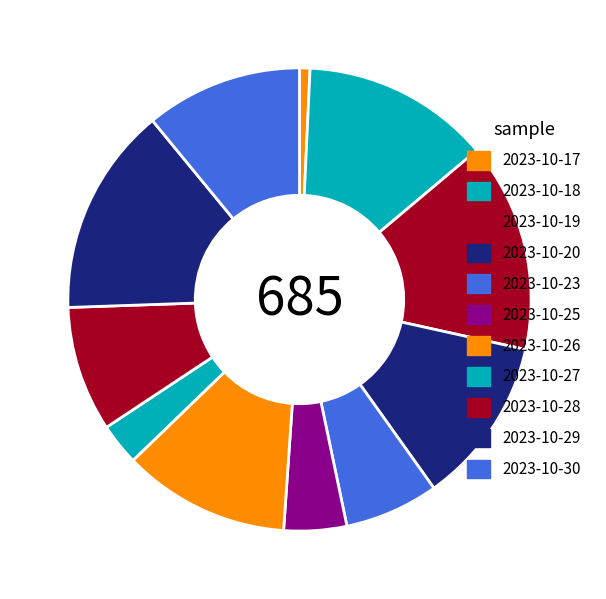

How many segments does this pie chart have?

11